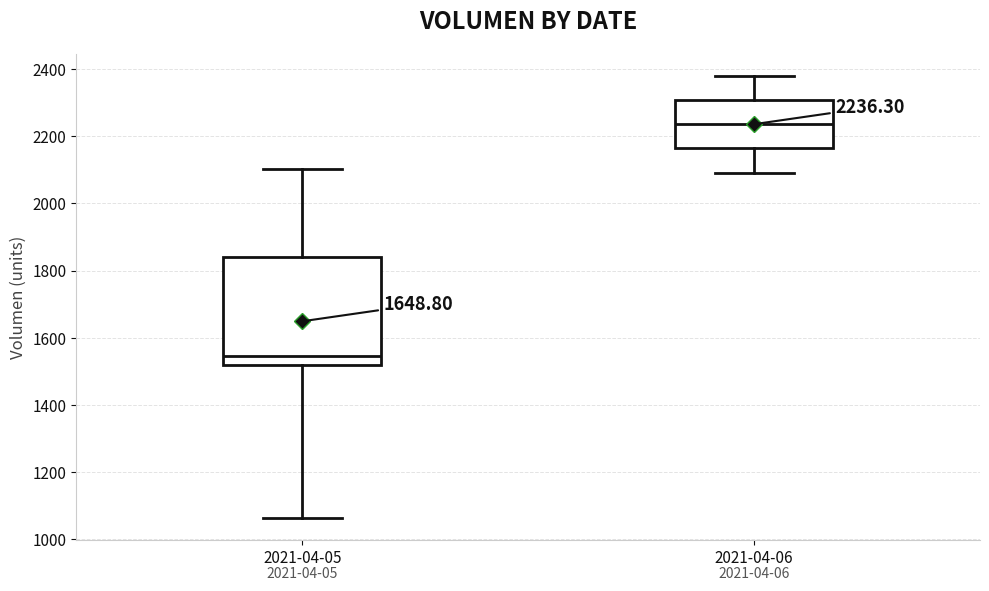

Which box is the tallest, from its lower edge to its upper edge?

2021-04-05